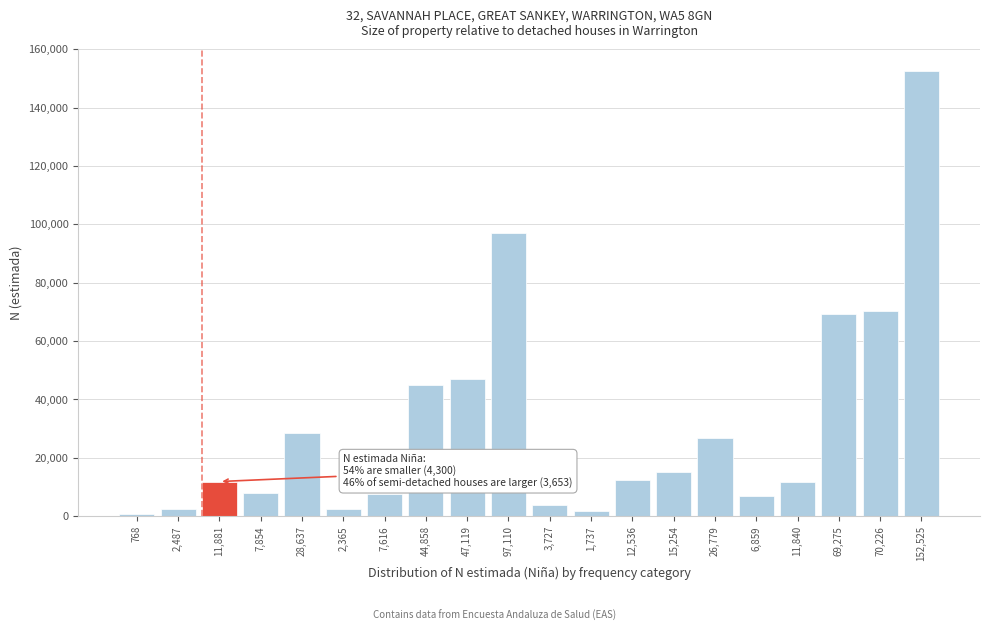

What is the change in value from 47,119 to 6,859?

-40260